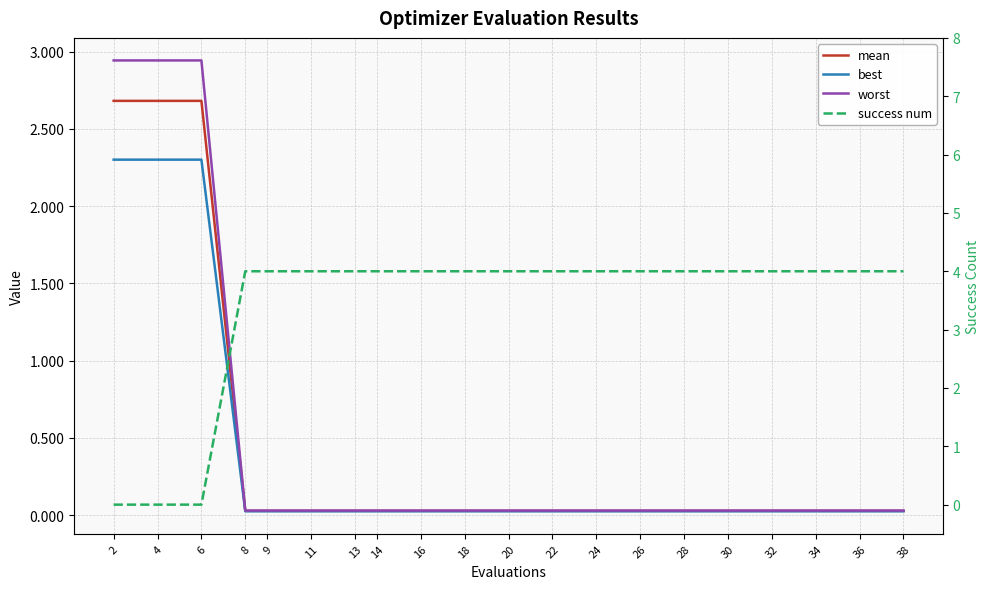

Rank the series at 34 from lowest to highest value.

best, mean, worst, success num